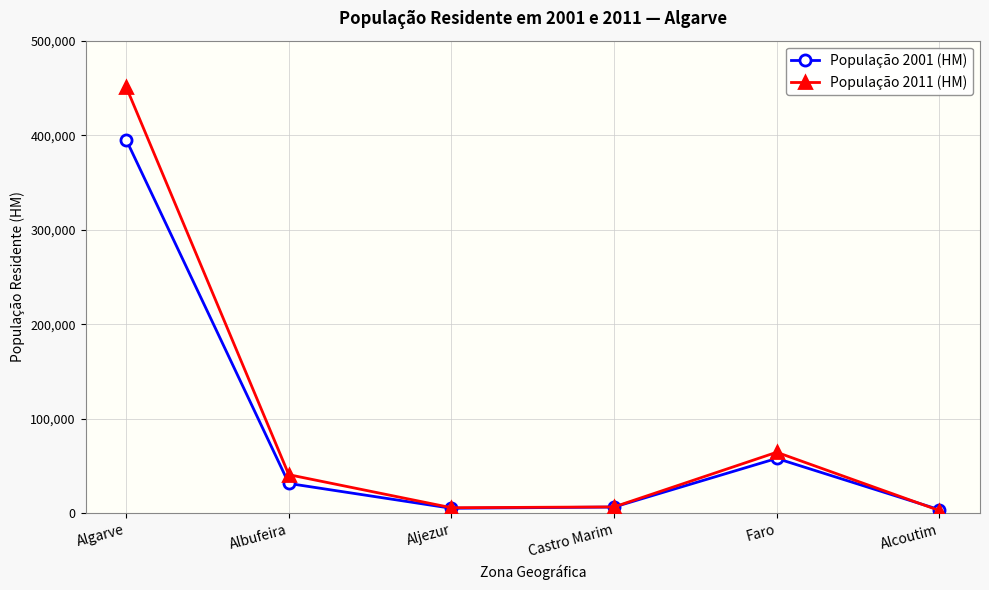

At which category is the sum across all series the highest?

Algarve